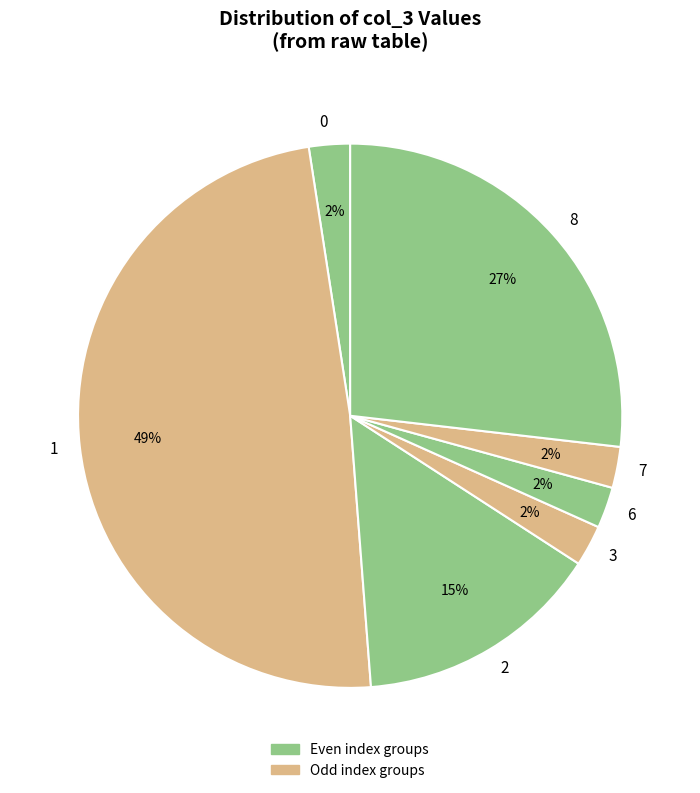

True or false: 1 accounts for 42% of the total.

False